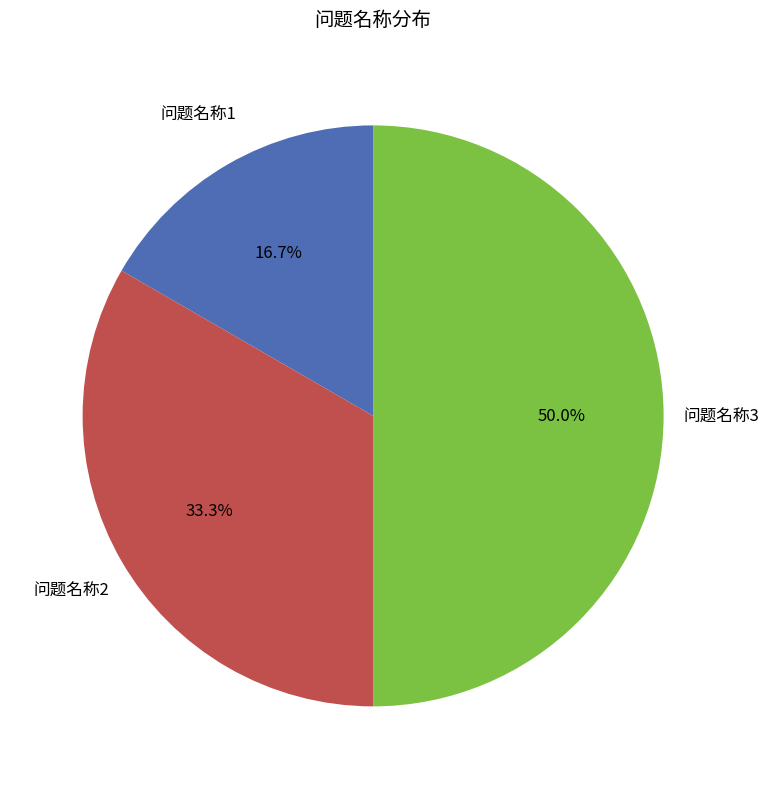

How many slices are in this pie chart?

3